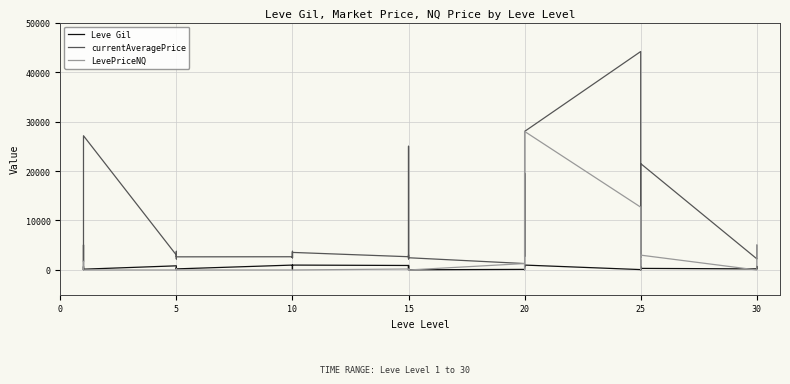

True or false: LevePriceNQ has a value of 0 at 10.

True